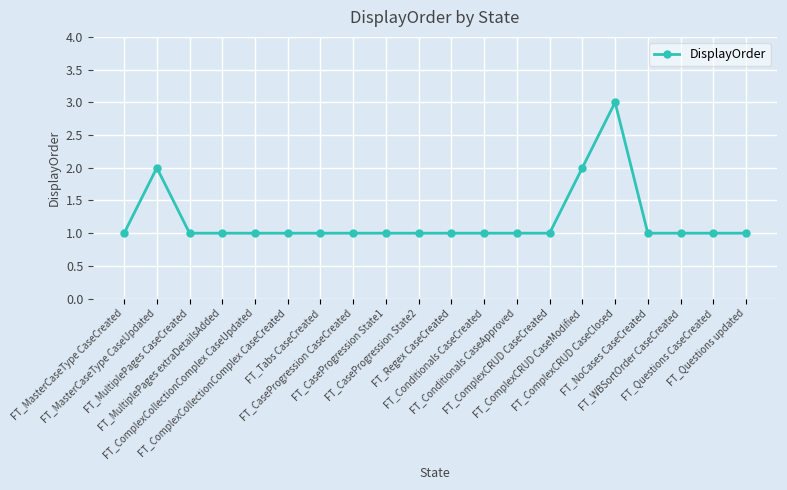

Count the number of data series in this chart.

1